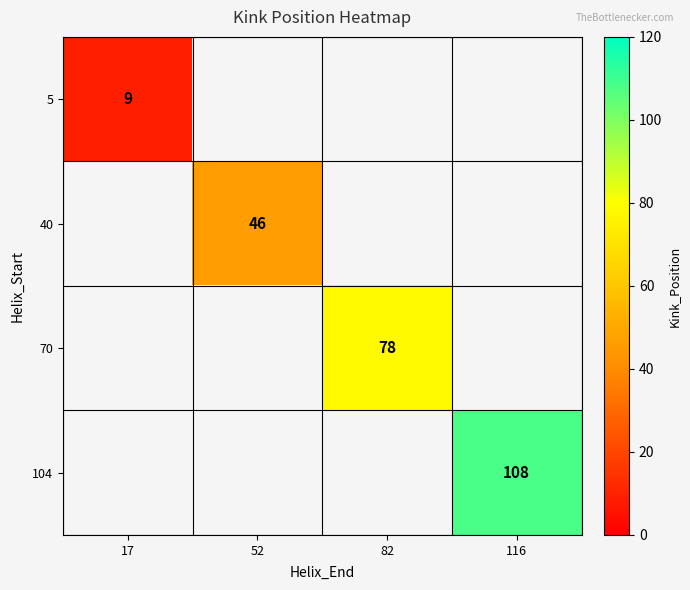

How many categories are shown in the chart?

4